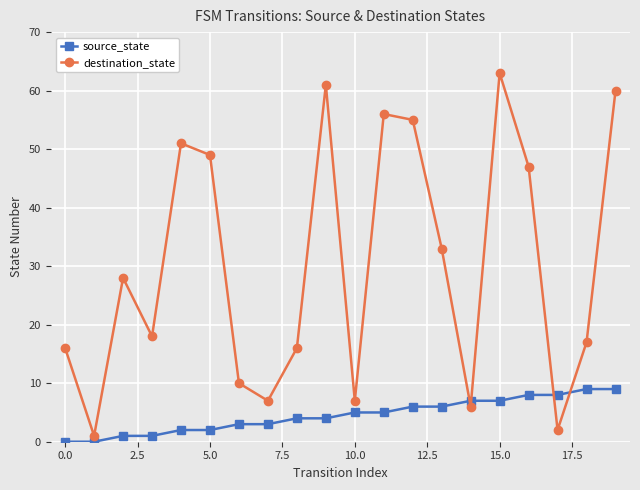

Rank the series by their maximum value, from lowest to highest.

source_state, destination_state